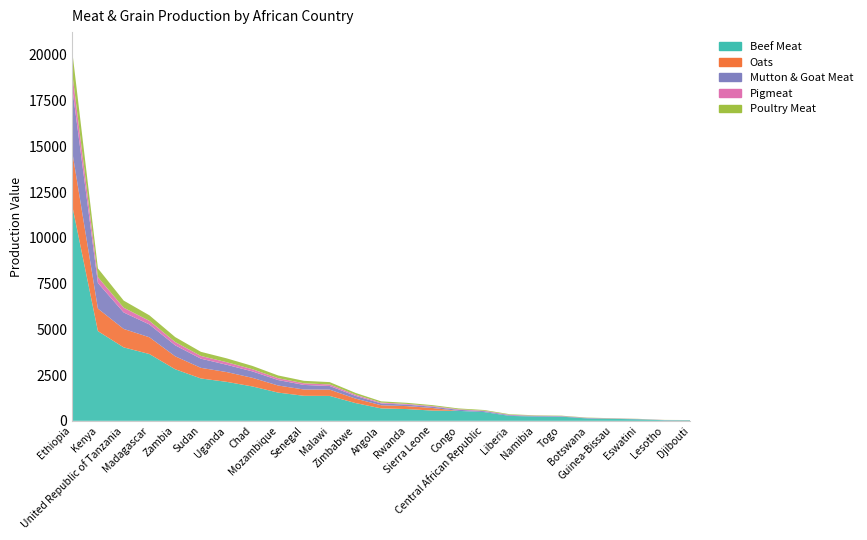

Reading right to left, extract all data points from this chart.

Beef Meat: 30.5	31.6	82.0	106.8	130.2	226.6	233.6	268.5	478.1	542.5	558.9	642.0	679.8	971.1	1361.3	1368.2	1541.9	1879.1	2129.9	2314.8	2819.8	3650.1	4015.2	4903.5	11780.0
Oats: 0.0	0.0	0.0	0.0	0.0	0.0	0.0	0.0	0.0	0.0	140.3	161.2	170.7	243.8	341.7	343.4	387.1	471.7	534.7	581.1	707.9	916.3	1008.0	1230.9	2957.2
Mutton & Goat Meat: 5.0	8.0	10.0	15.0	20.0	25.0	30.0	40.0	50.0	60.0	70.0	80.0	100.0	150.0	200.0	250.0	300.0	350.0	400.0	500.0	600.0	700.0	900.0	1400.0	3500.0
Pigmeat: 3.0	4.0	6.0	8.0	10.0	12.0	15.0	20.0	25.0	30.0	35.0	40.0	45.0	65.0	85.0	90.0	100.0	120.0	140.0	150.0	180.0	200.0	260.0	320.0	800.0
Poultry Meat: 4.0	6.0	9.0	12.0	15.0	18.0	22.0	30.0	38.0	45.0	52.0	60.0	68.0	98.0	128.0	135.0	150.0	180.0	210.0	225.0	270.0	300.0	390.0	480.0	1200.0